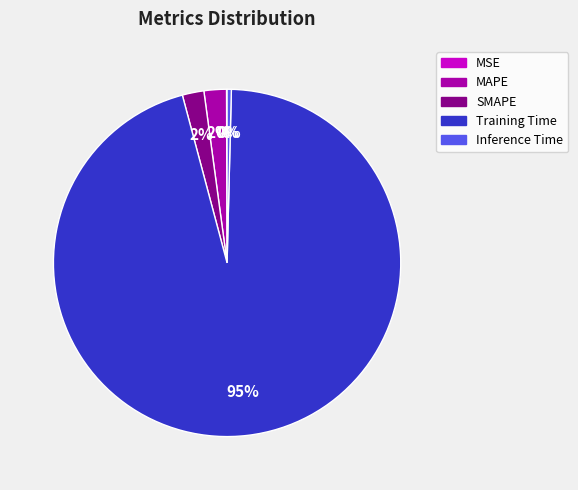

To the nearest percent, what is the average slice percentage?

20%